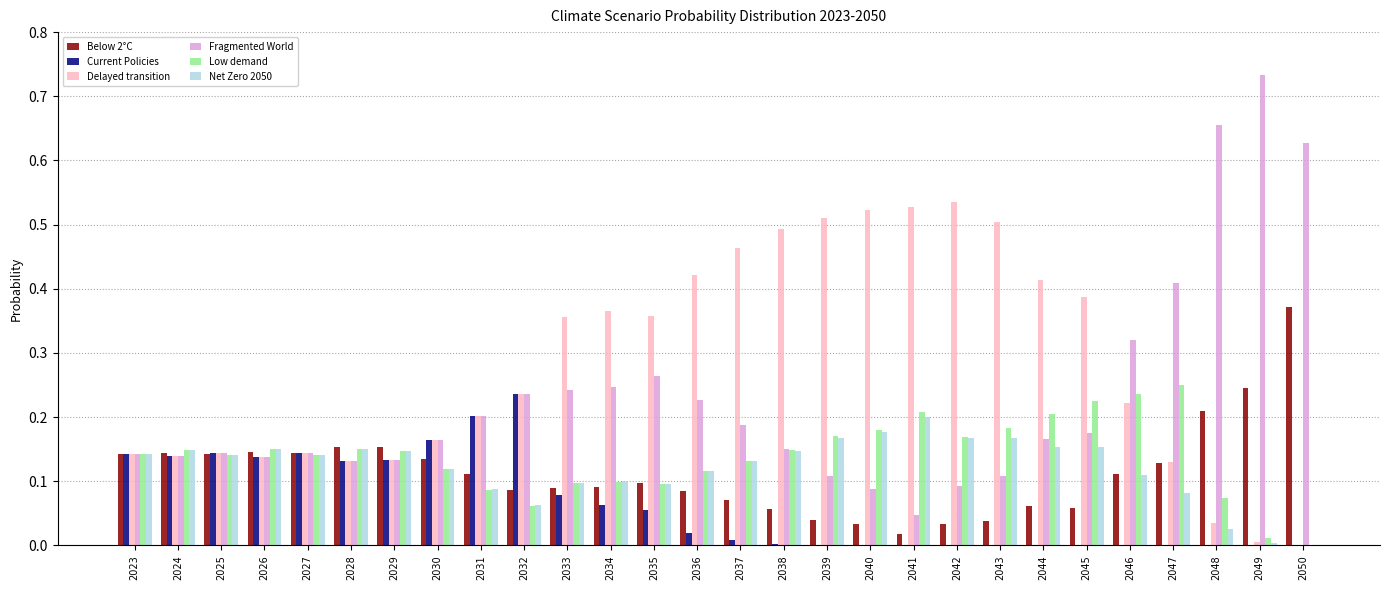

The value of Current Policies at 2026 is 0.1. True or false?

True